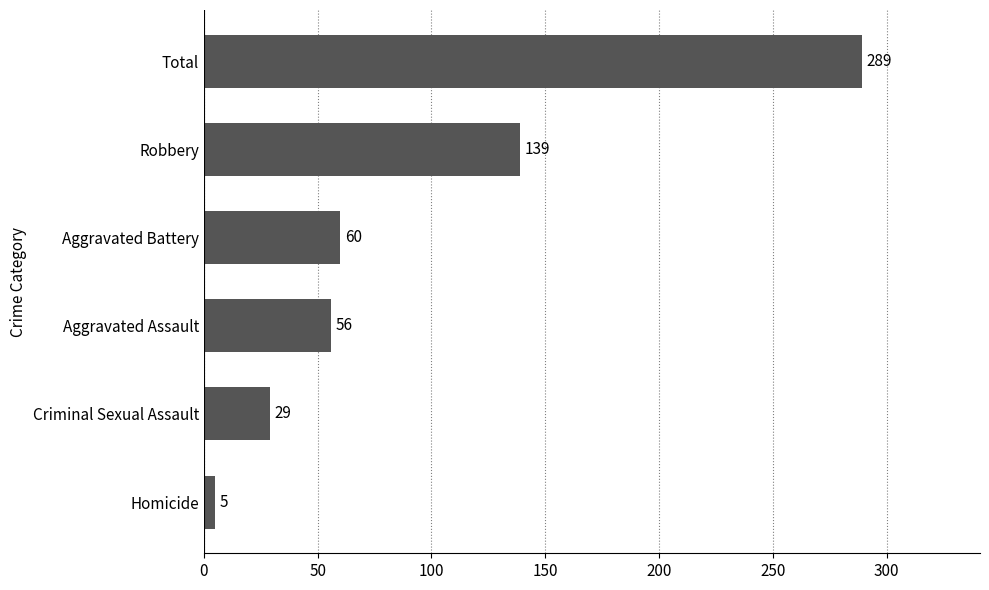

Between Aggravated Battery and Robbery, which is larger?

Robbery